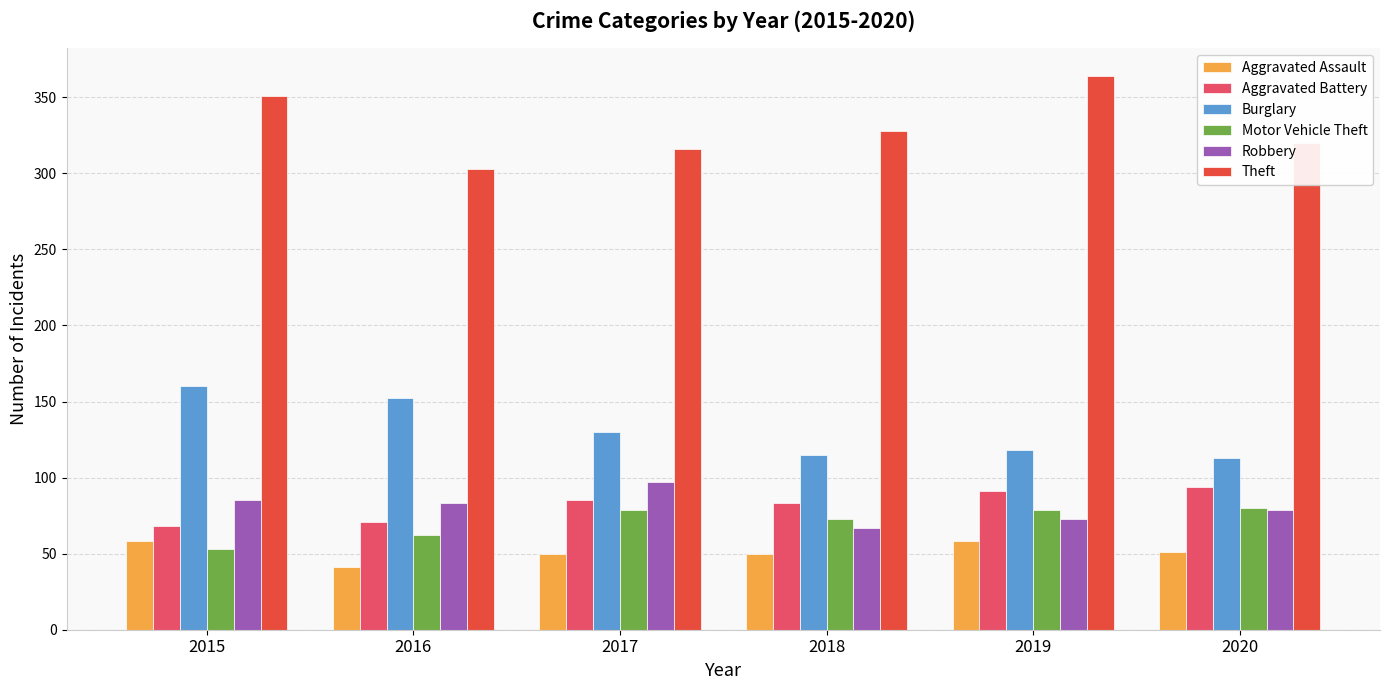

What are all the series names shown in the legend?

Aggravated Assault, Aggravated Battery, Burglary, Motor Vehicle Theft, Robbery, Theft